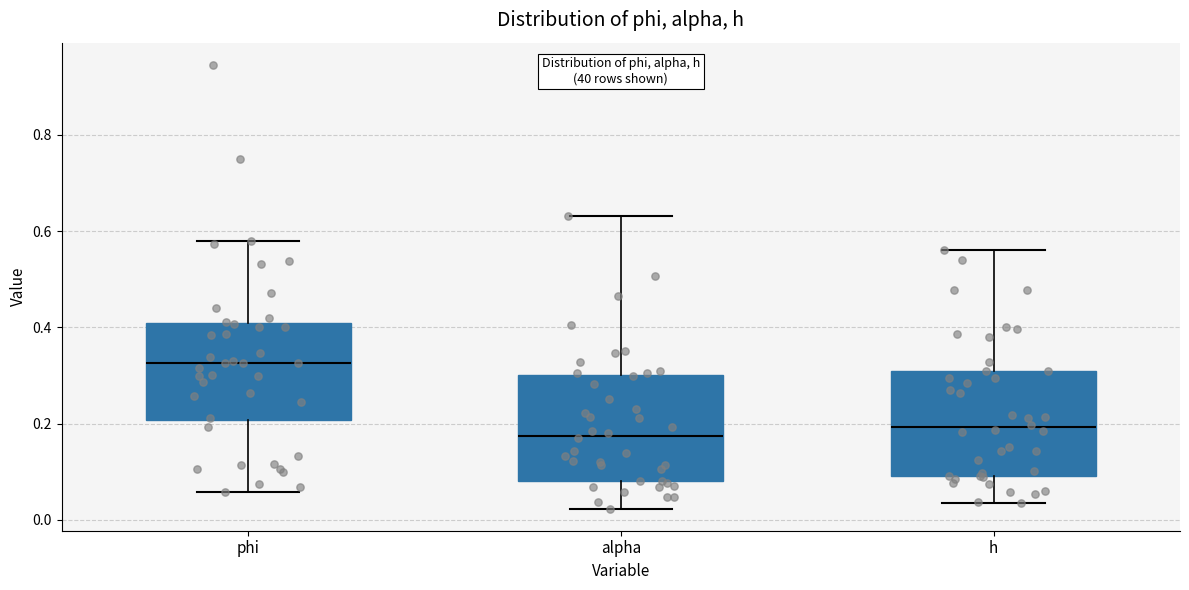

Where does the upper whisker of the box for phi end on the y-axis? The values are not printed on the chart, so give them approximately, as read against the axis.

0.58